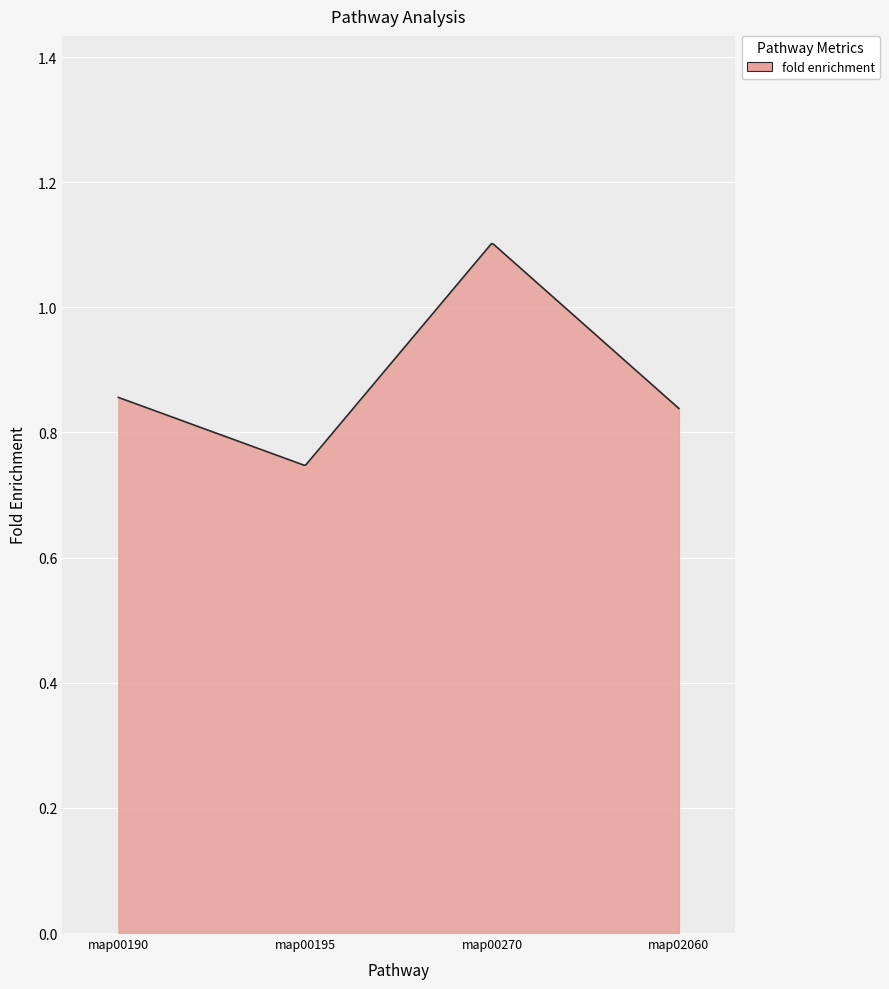

How many lines are shown in the chart?

1